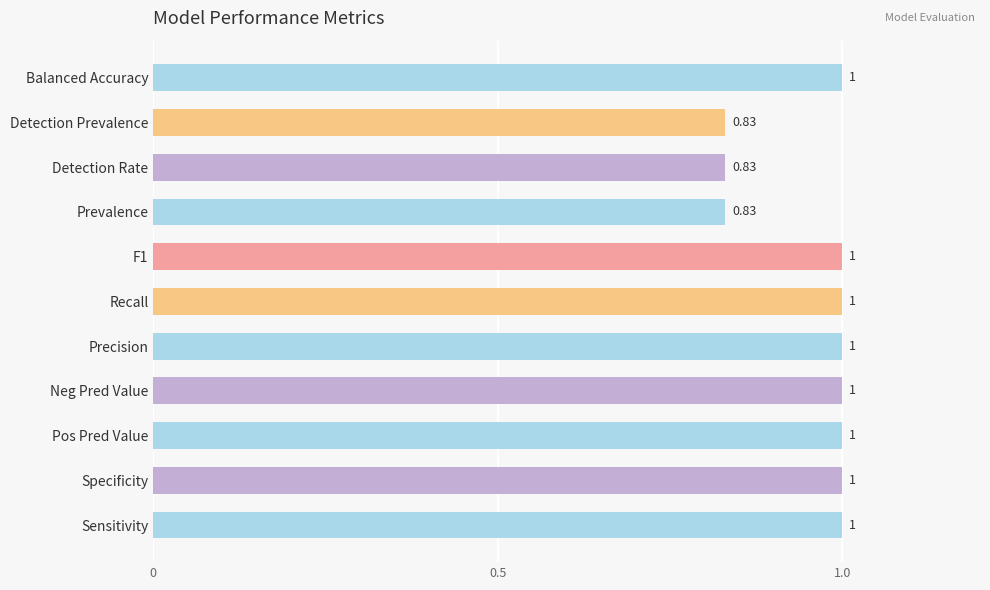

What is the average value?

1.0